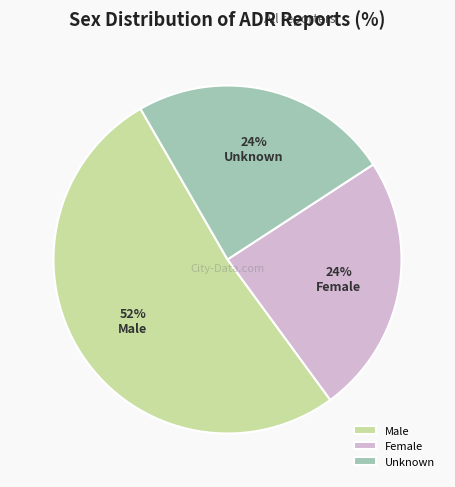

To the nearest percent, what percentage of the pie is Unknown?

24%